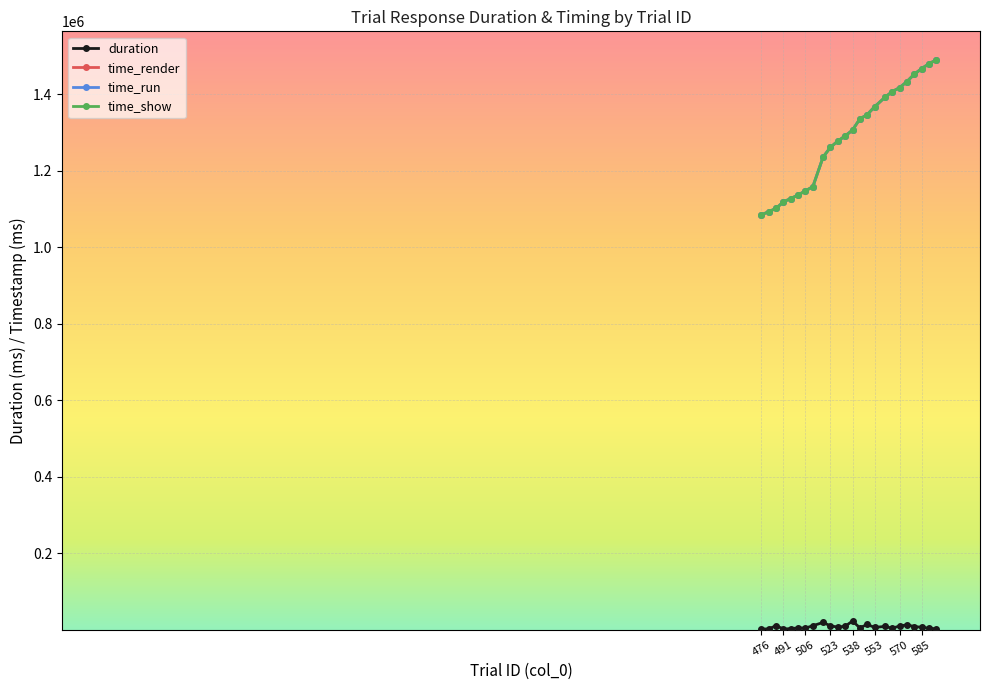

What is the maximum value shown in the chart?

1489529.0